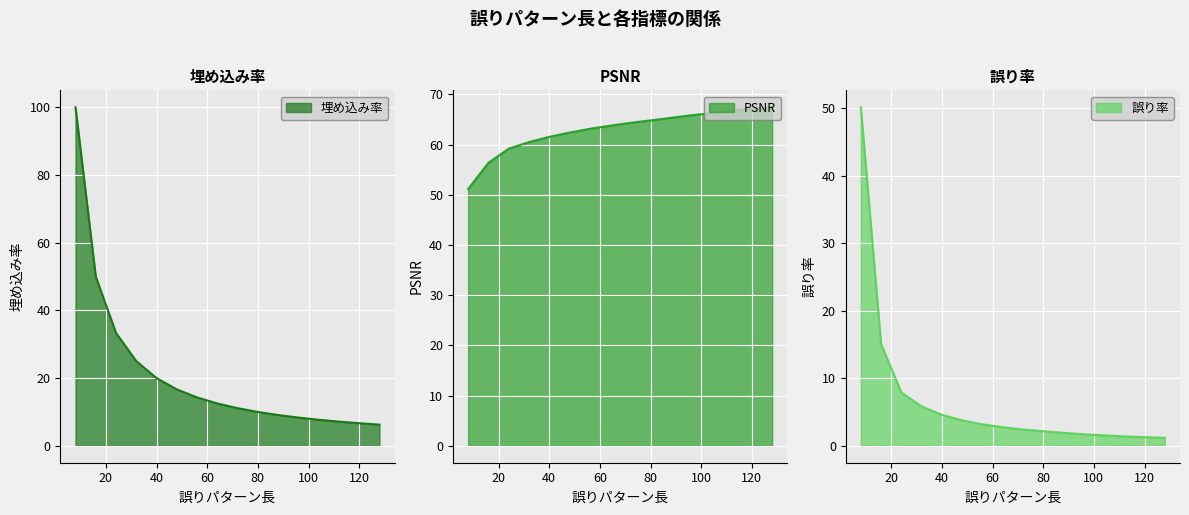

List the series in order of their overall mean, lowest first.

誤り率, 埋め込み率, PSNR